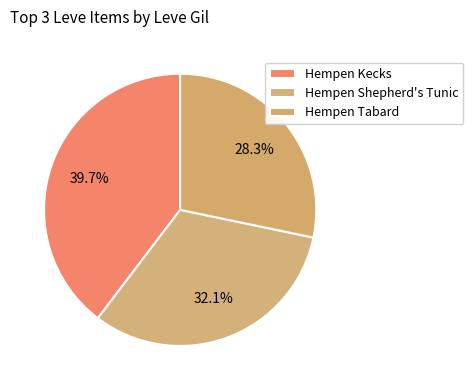

Which category has the biggest portion of the pie?

Hempen Kecks